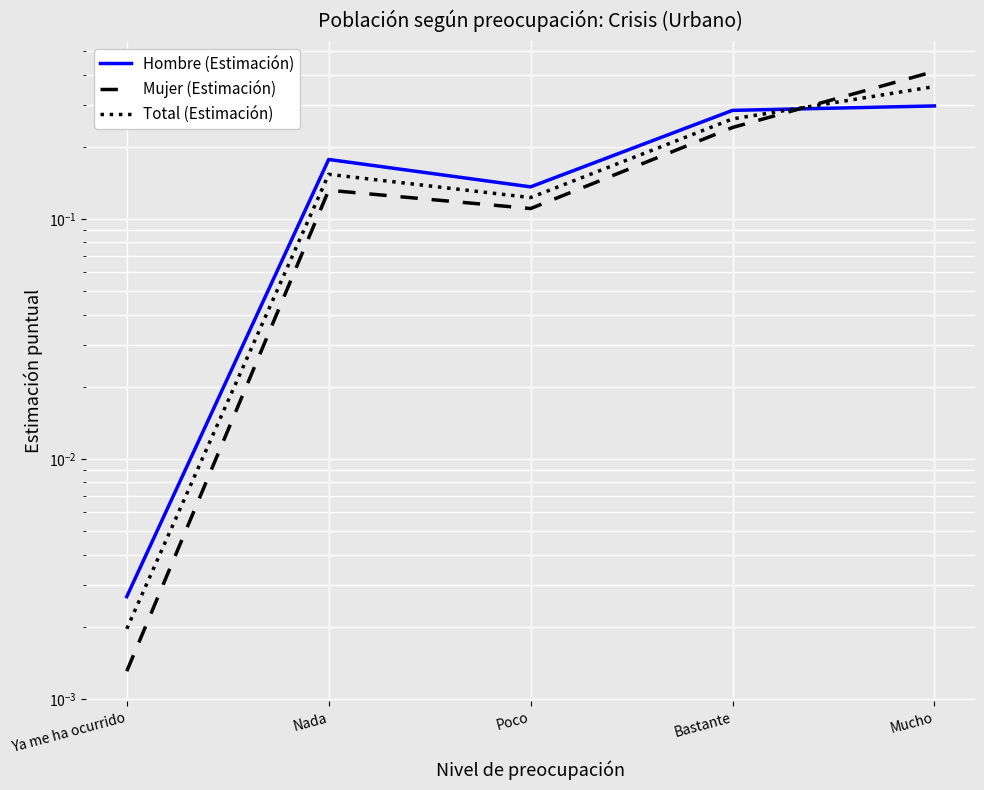

Where is the first local maximum for Mujer (Estimación)?

Nada